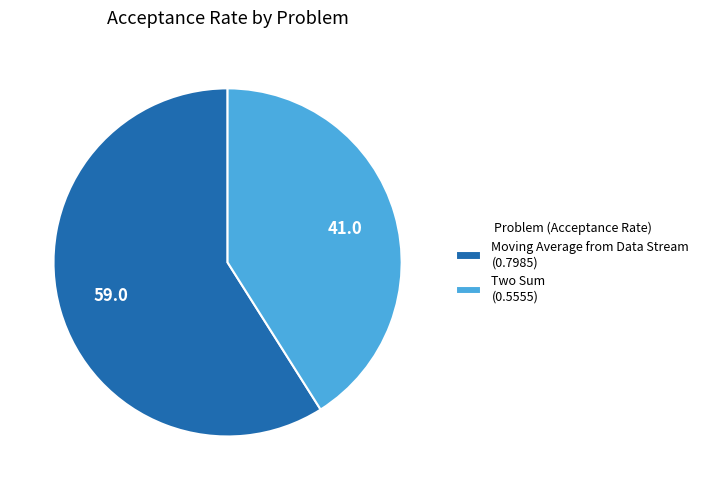

Count the number of slices in the pie.

2